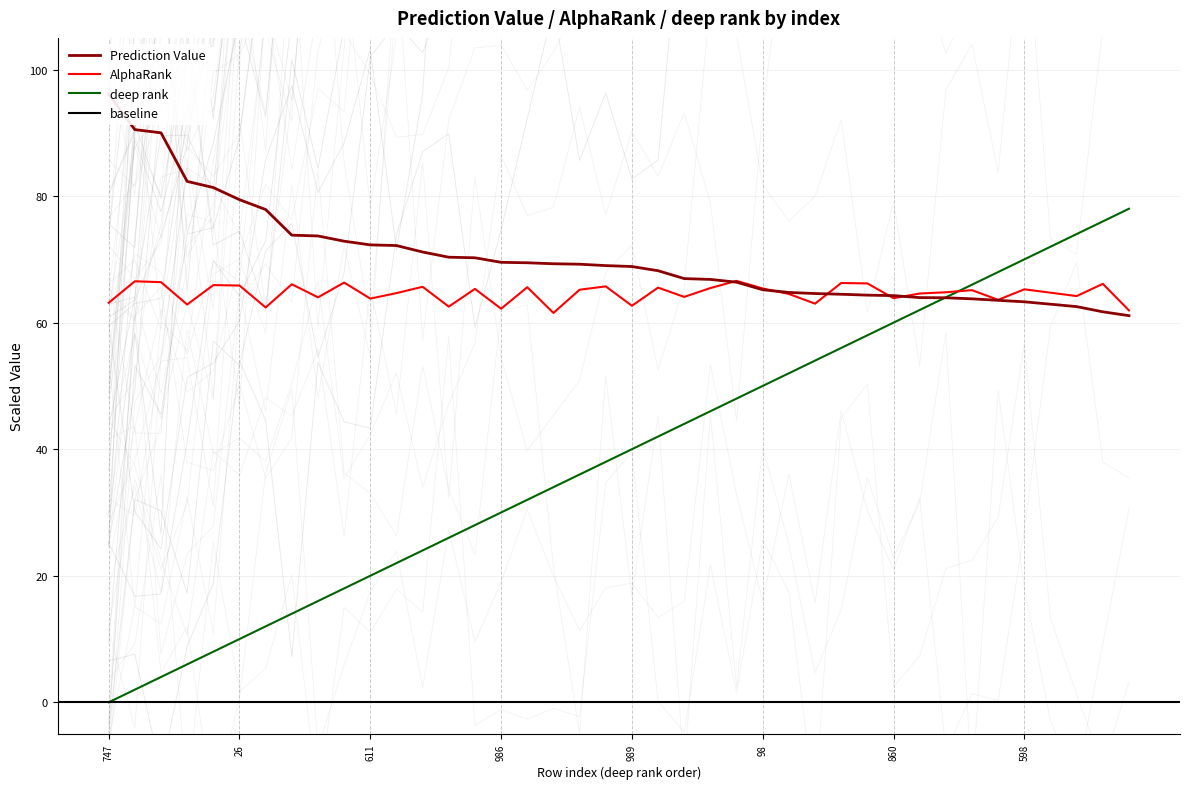

Is it true that deep rank equals 40.0 at 989?

True